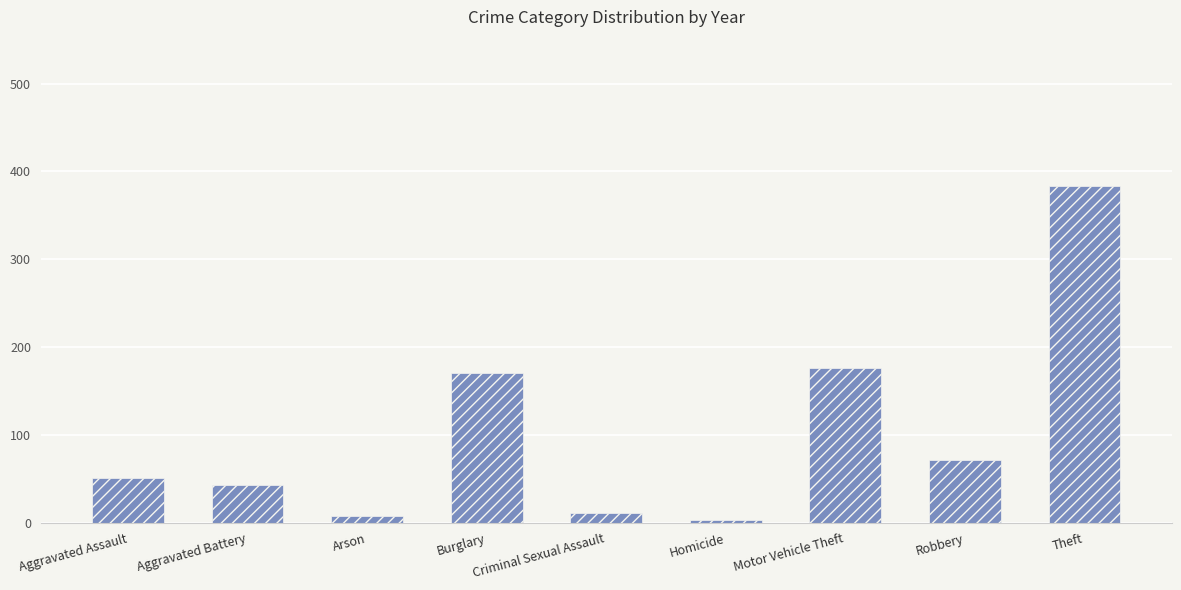

True or false: the data shows 11 at Criminal Sexual Assault.

True